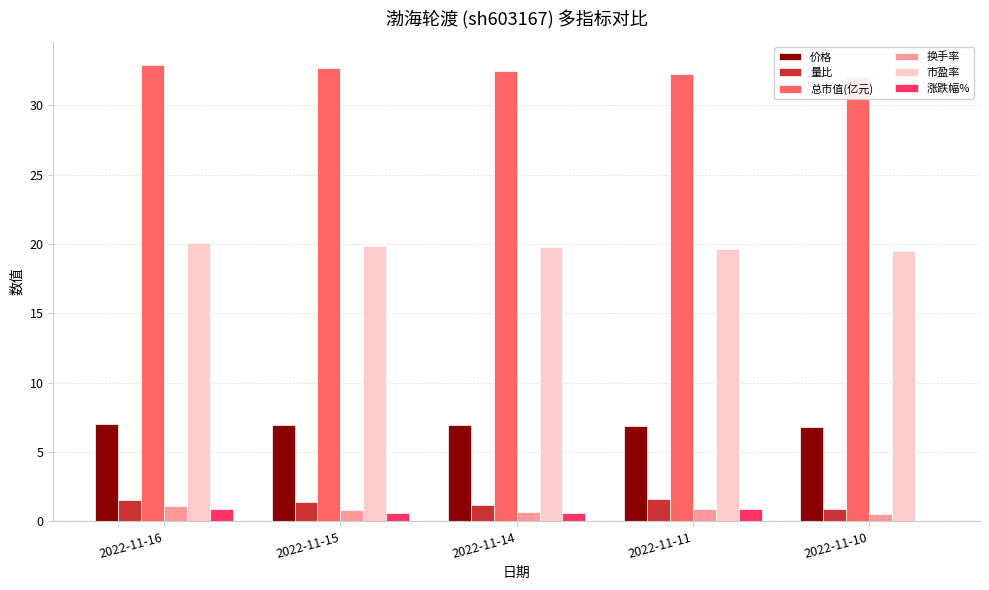

What is the total value across all series at 2022-11-15?

62.3